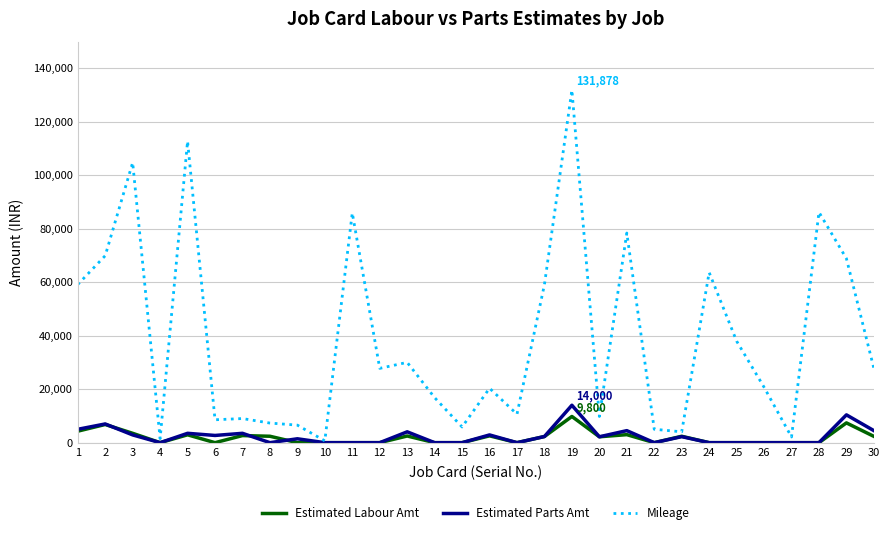

What are all the series names shown in the legend?

Estimated Labour Amt, Estimated Parts Amt, Mileage